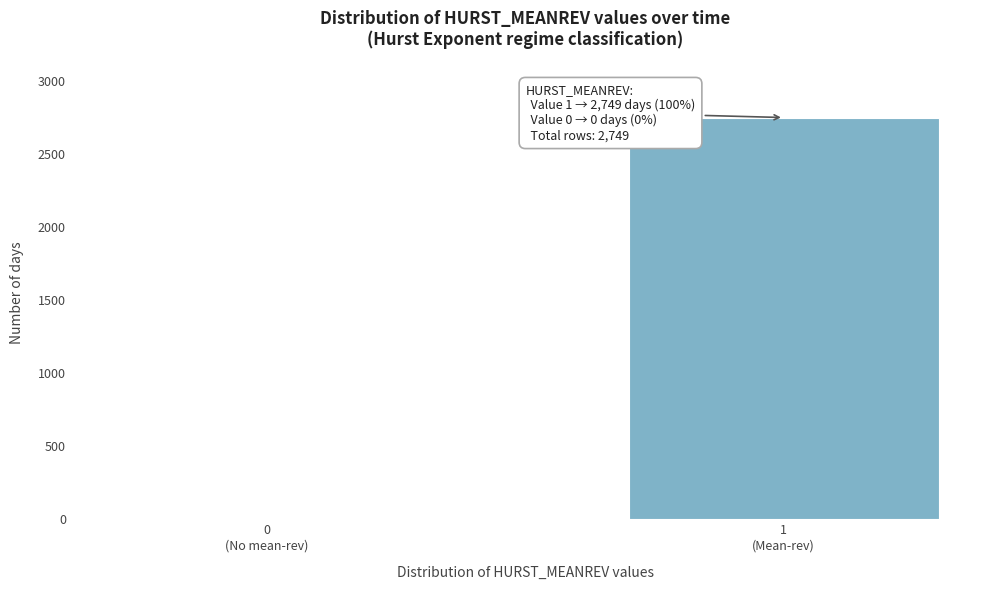

What is the sum of all values?

2749